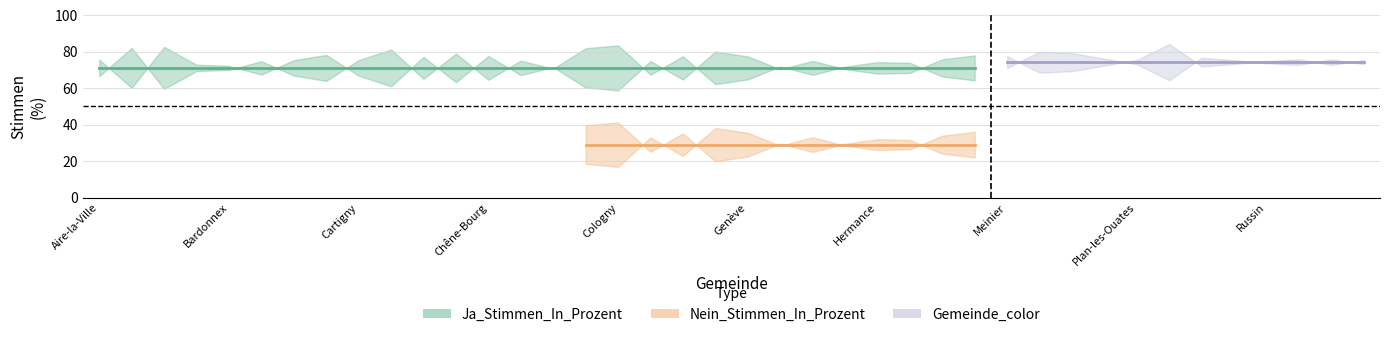

How many lines are shown in the chart?

3